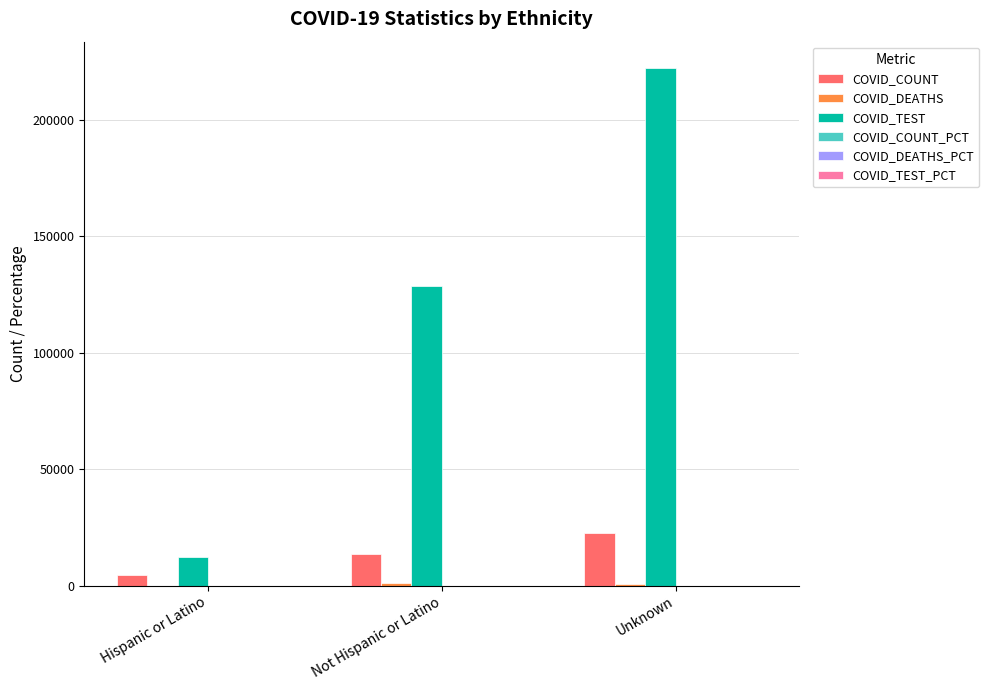

Which label corresponds to the largest value in the chart?

Unknown